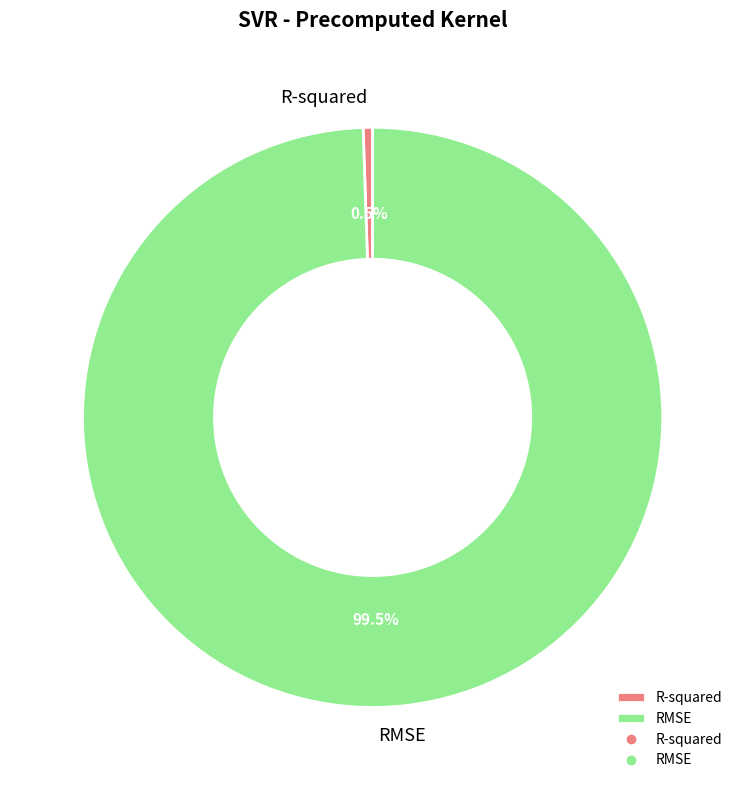

Count the number of slices in the pie.

2